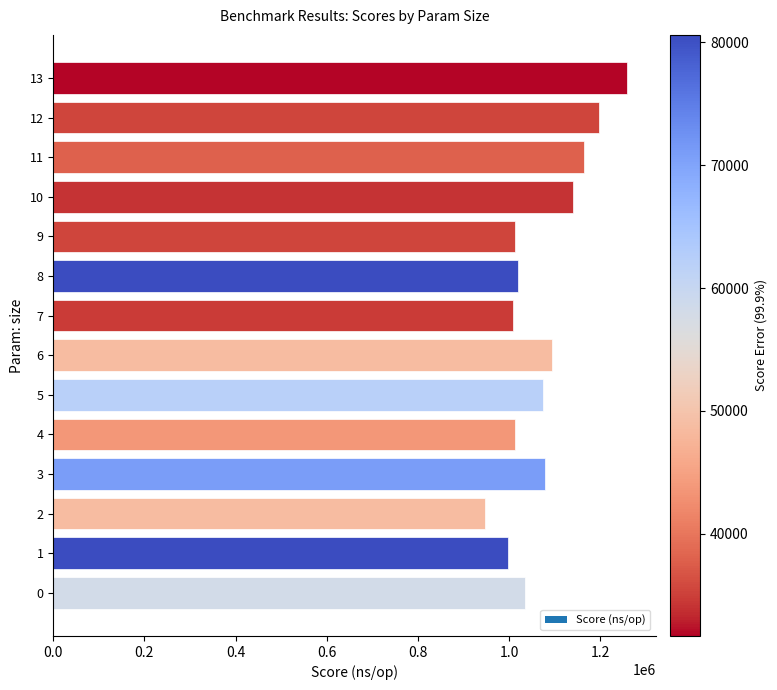

What is the approximate value at 11?

1164022.0